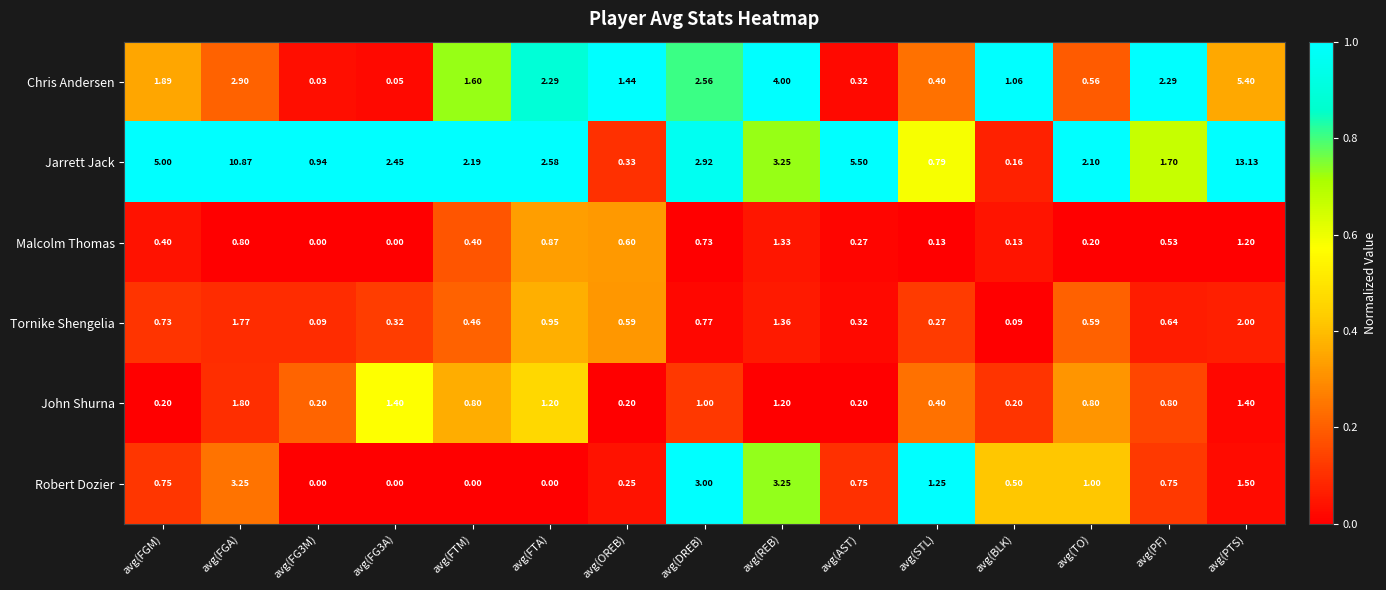

At which label is Chris Andersen closest to 2?

avg(FGM)